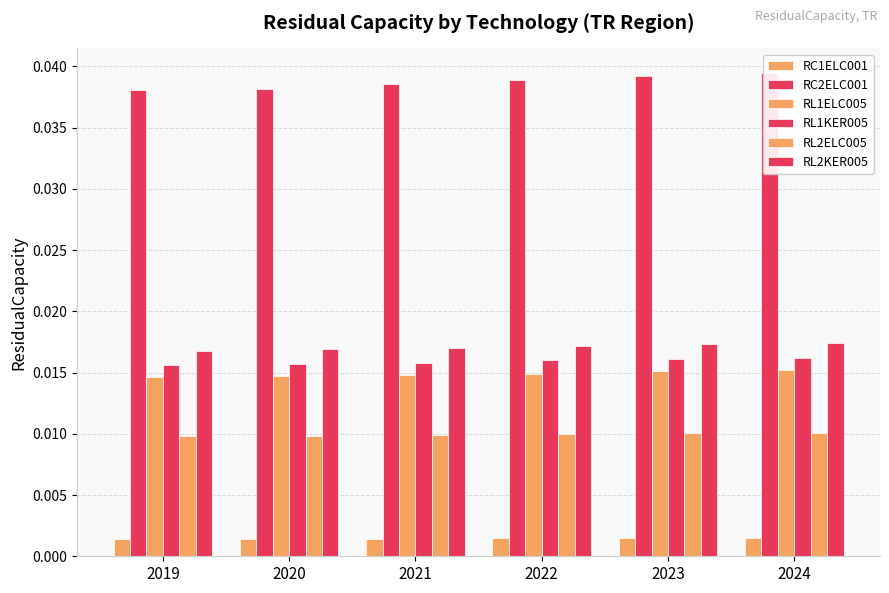

At which label does RC1ELC001 reach its minimum?

2019